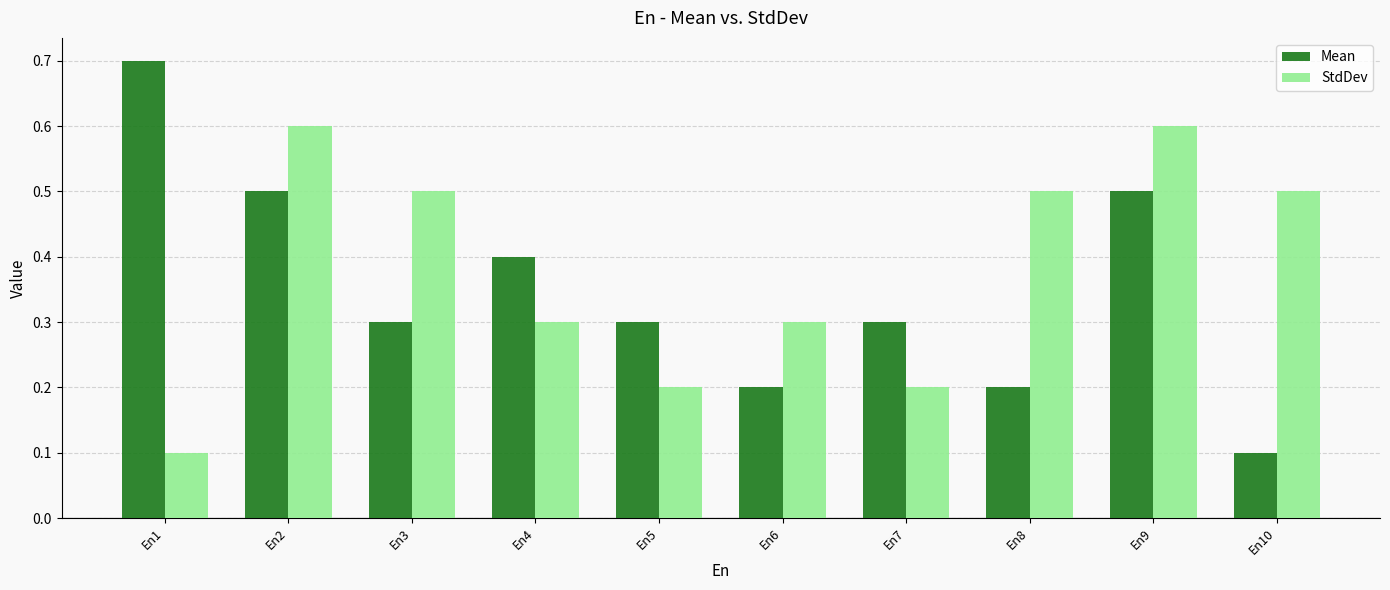

What is the minimum value shown in the chart?

0.1